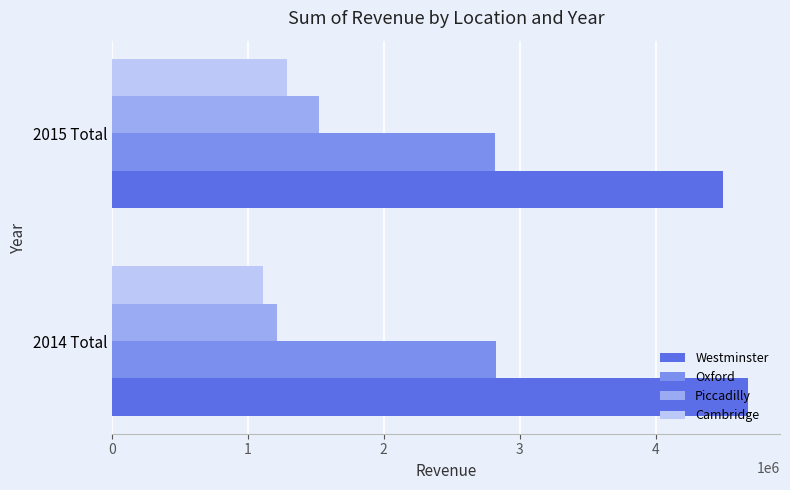

What is the spread (max minus min) of values at 2014 Total?

3568877